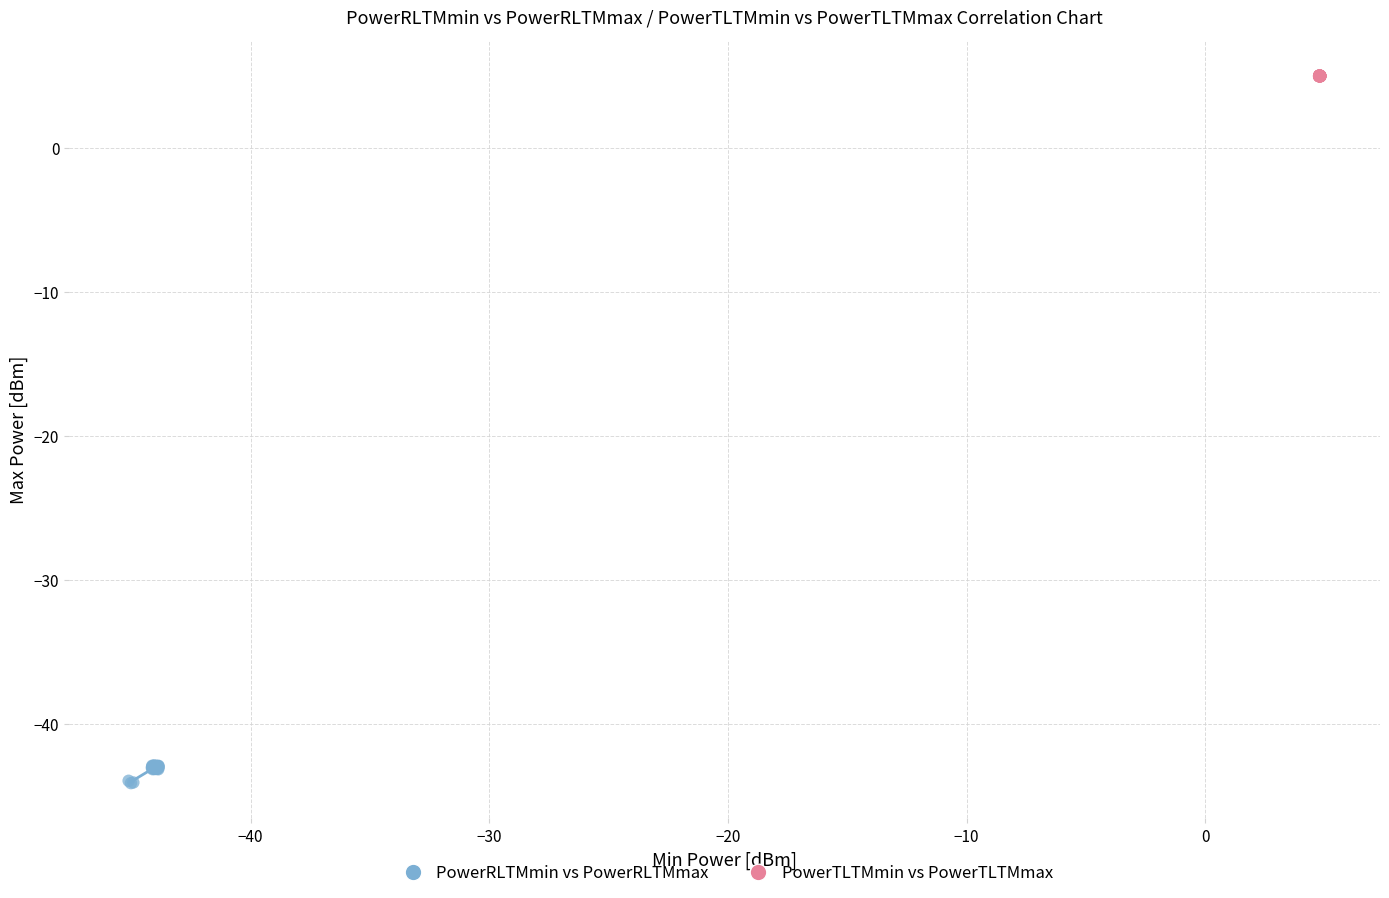

Which series has the widest spread of Y values?

PowerRLTMmin vs PowerRLTMmax